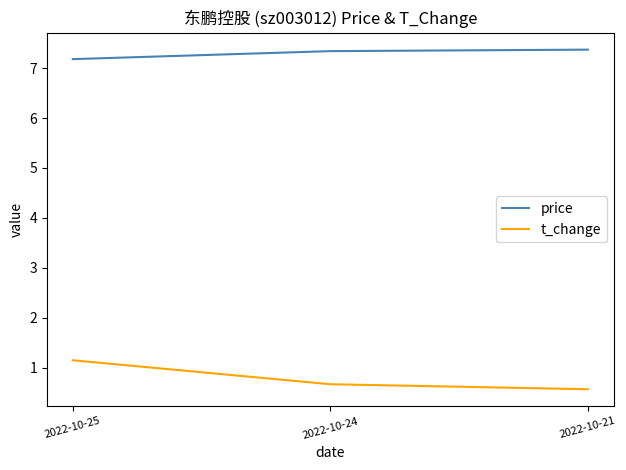

What is the average value of the price series?

7.3